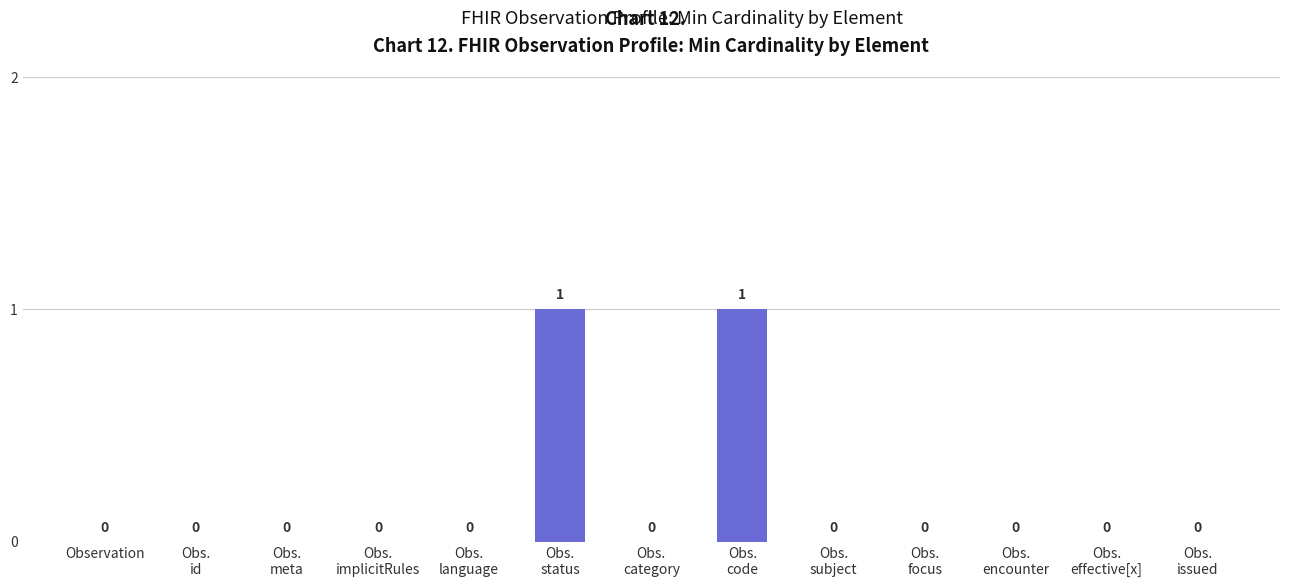

Count the values in the range 0 to 1.

13